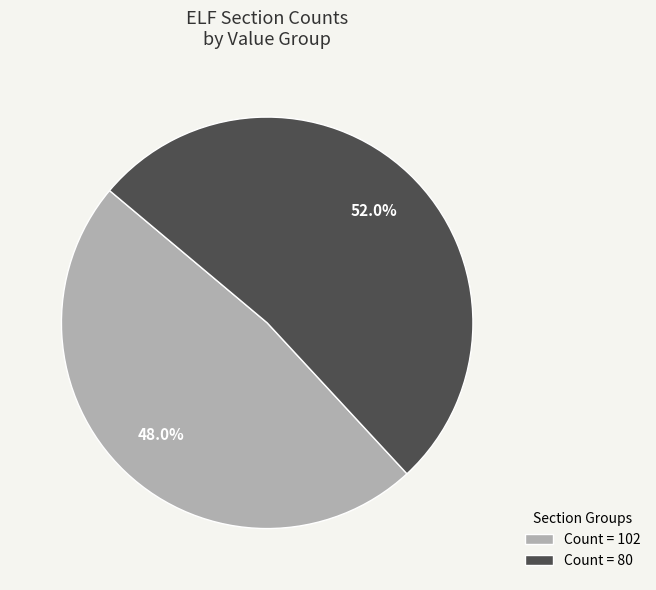

To the nearest percent, what is the average slice percentage?

50%